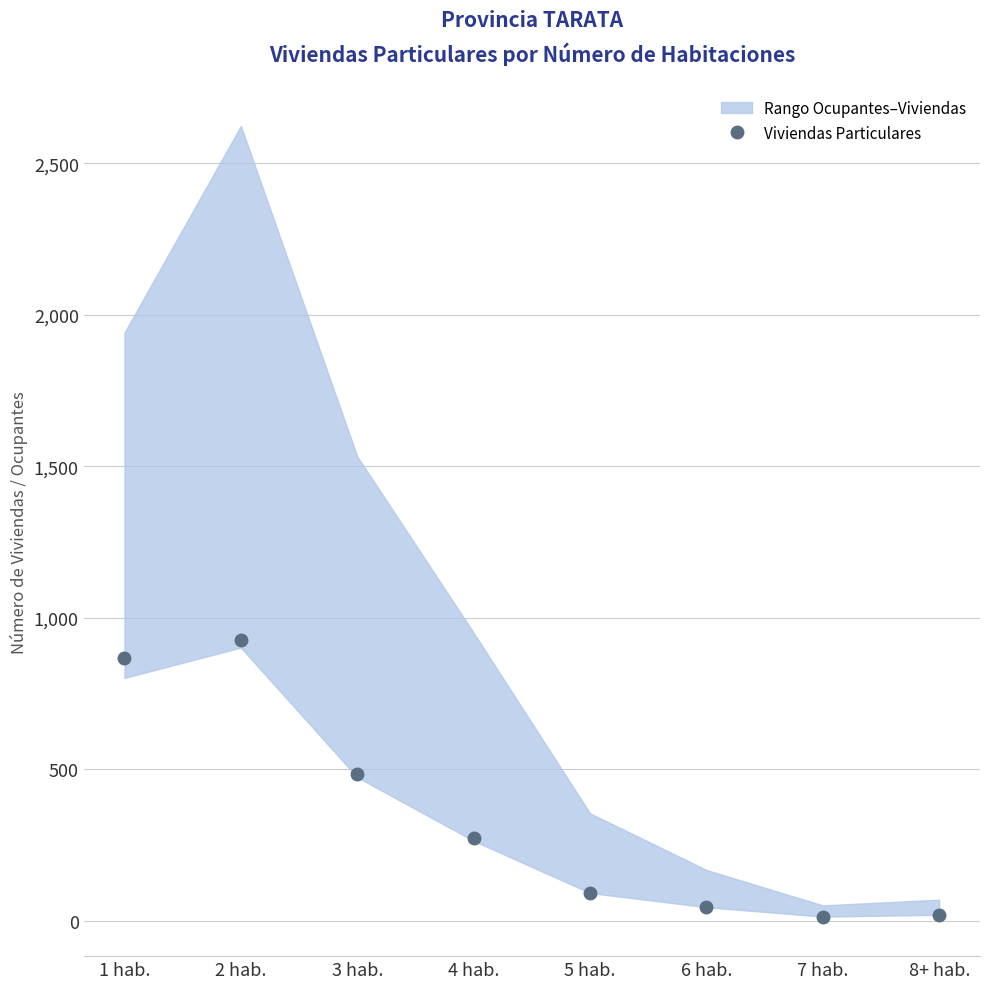

Is this an area chart (filled region under the line)?

No